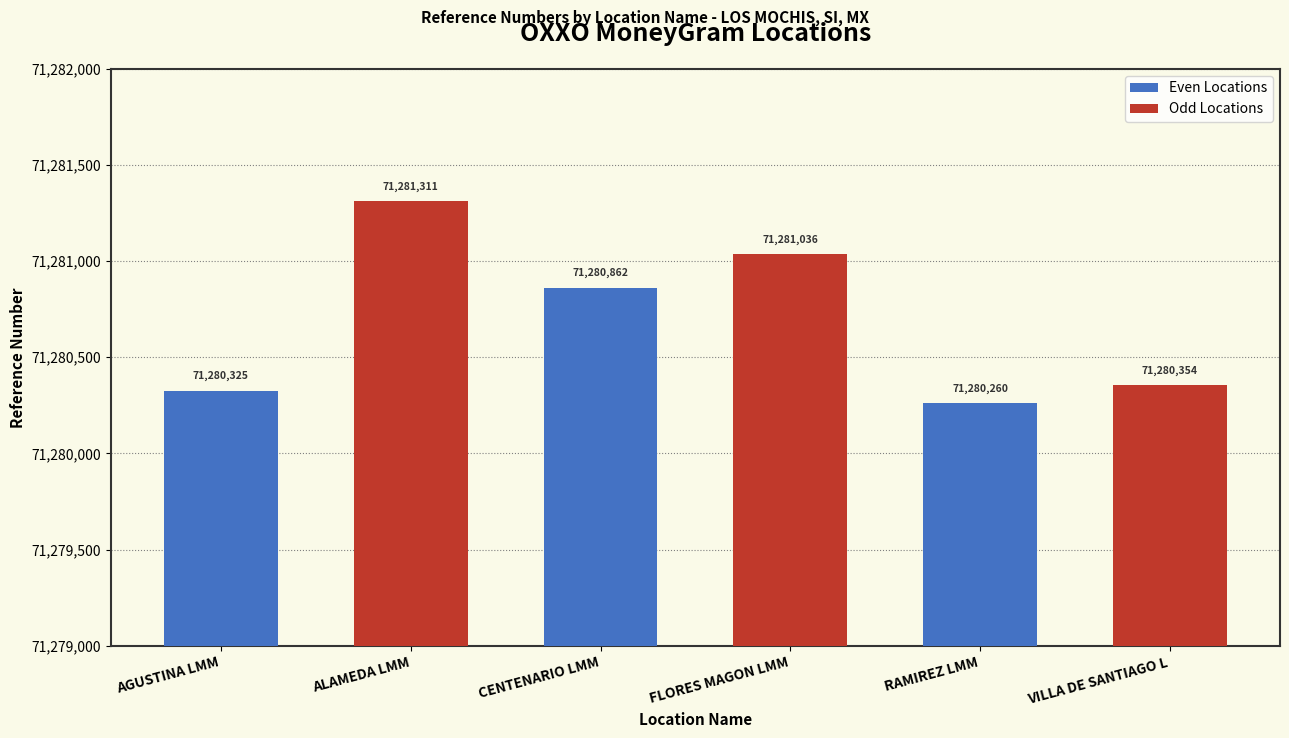

What is the spread (max minus min) of values at CENTENARIO LMM?

174